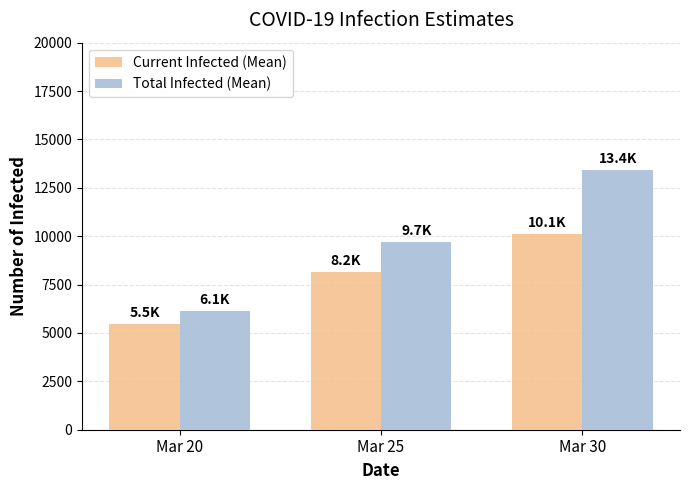

What is the difference between the Current Infected (Mean) values at Mar 25 and Mar 20?

2675